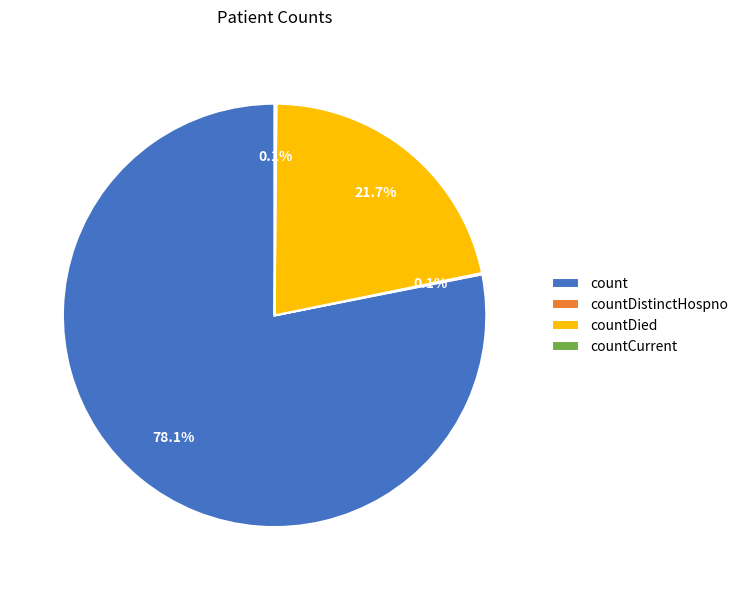

What is the largest slice in the pie chart?

count